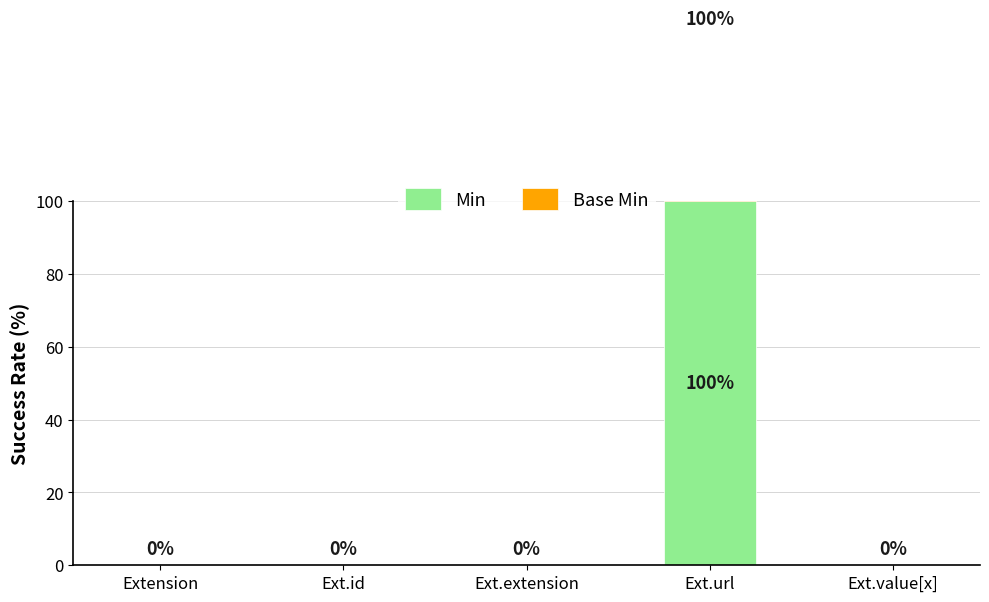

Between Ext.value[x] and Ext.extension, which is larger?

Ext.value[x]